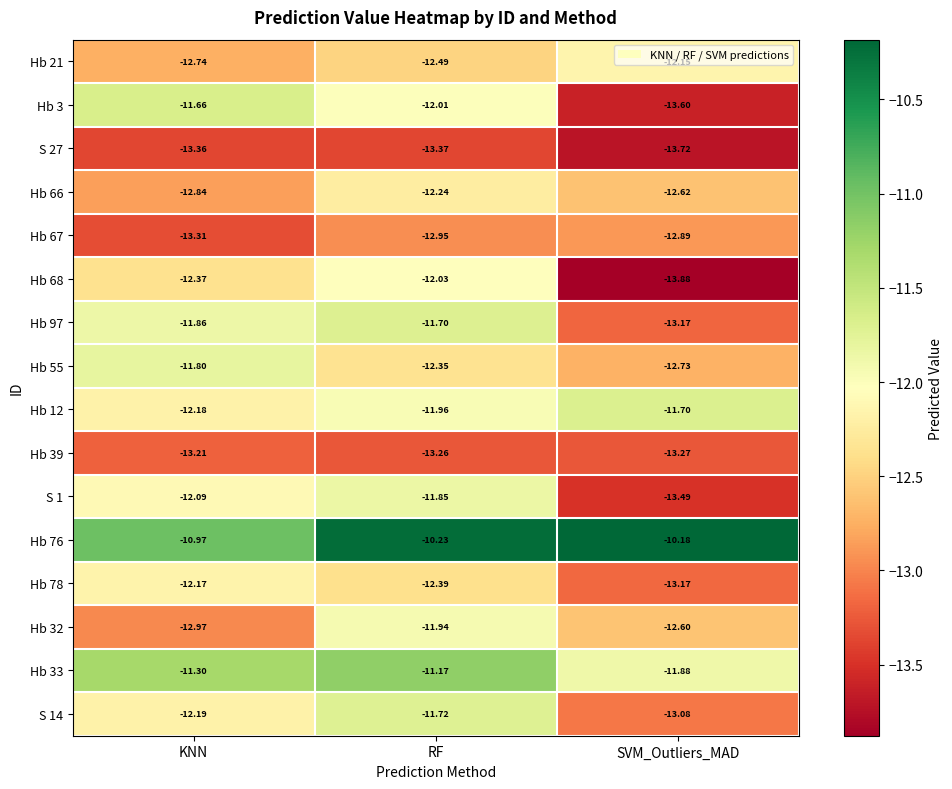

Which label corresponds to the smallest value in the chart?

SVM_Outliers_MAD